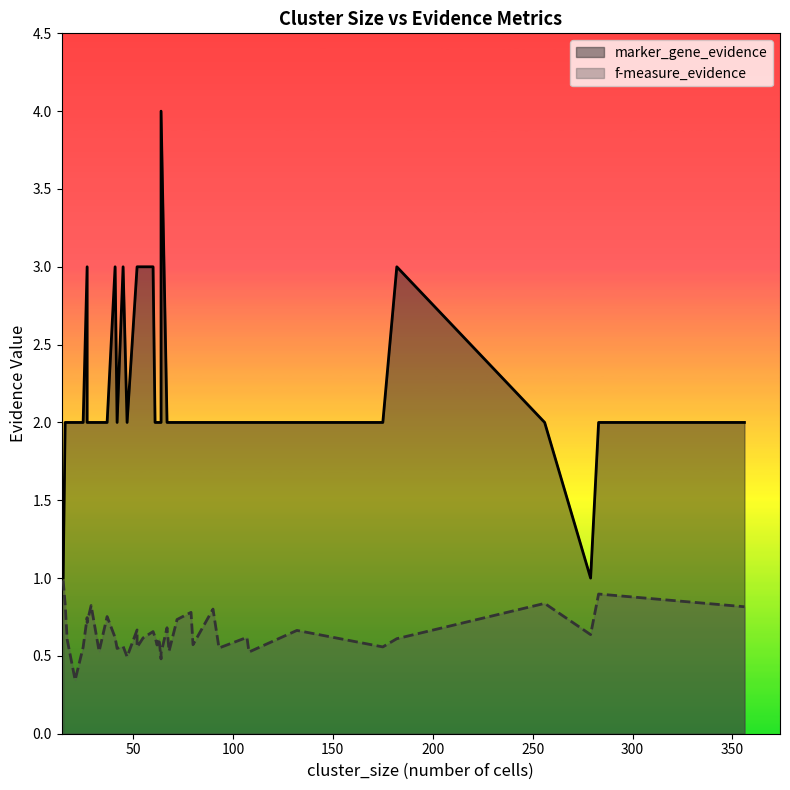

True or false: f-measure_evidence has a value of 0.4 at 27.

False